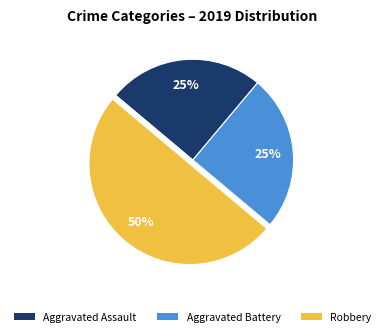

To the nearest percent, what percentage of the pie is Aggravated Battery?

25%